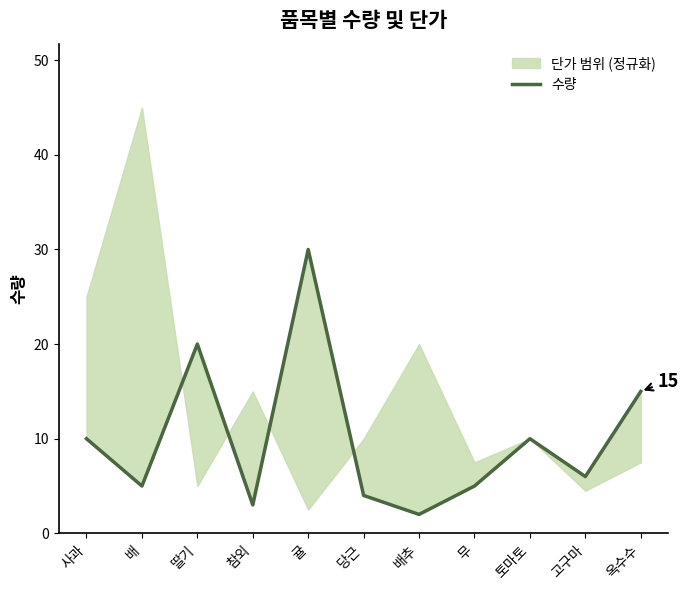

What is the change in value from 귤 to 고구마?

-24